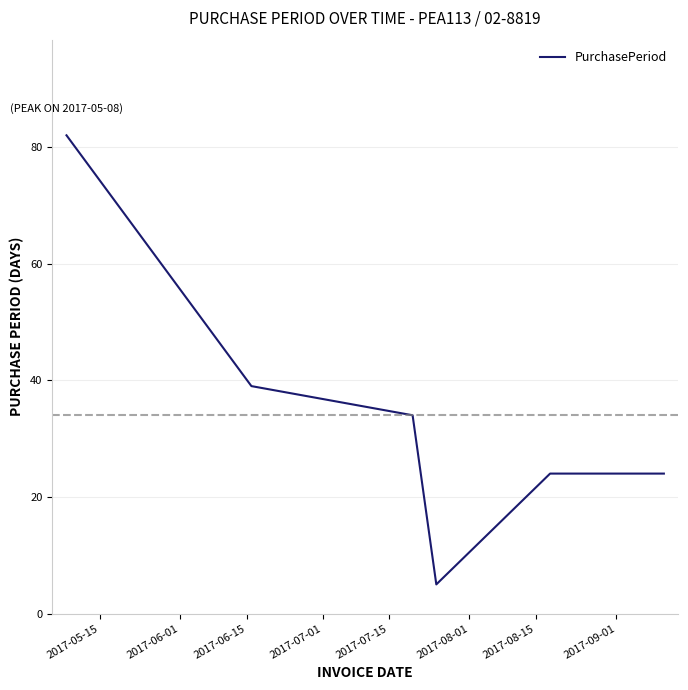

How many lines are shown in the chart?

1